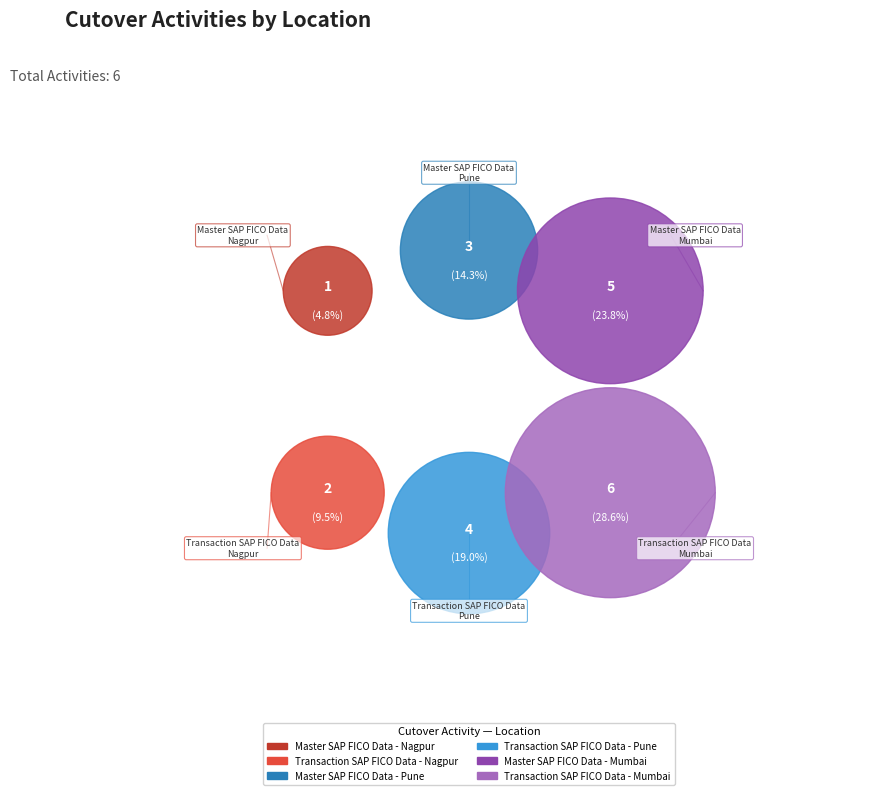

True or false: Transaction SAP FICO Data - Pune accounts for 26% of the total.

False